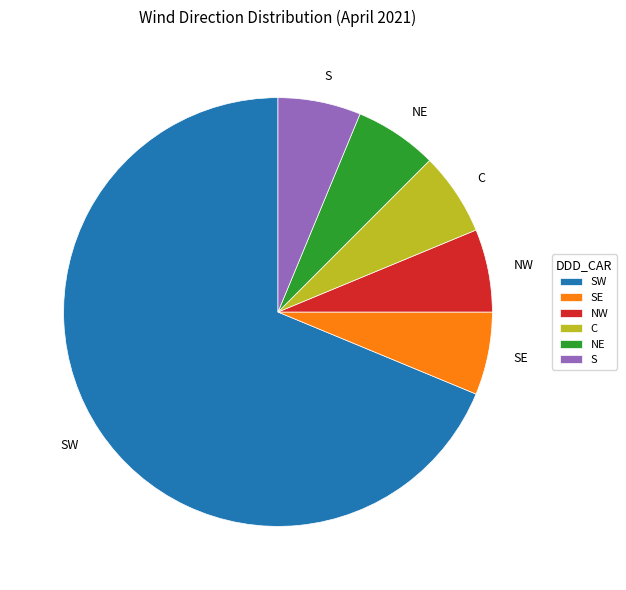

Is there a majority slice in this chart?

Yes